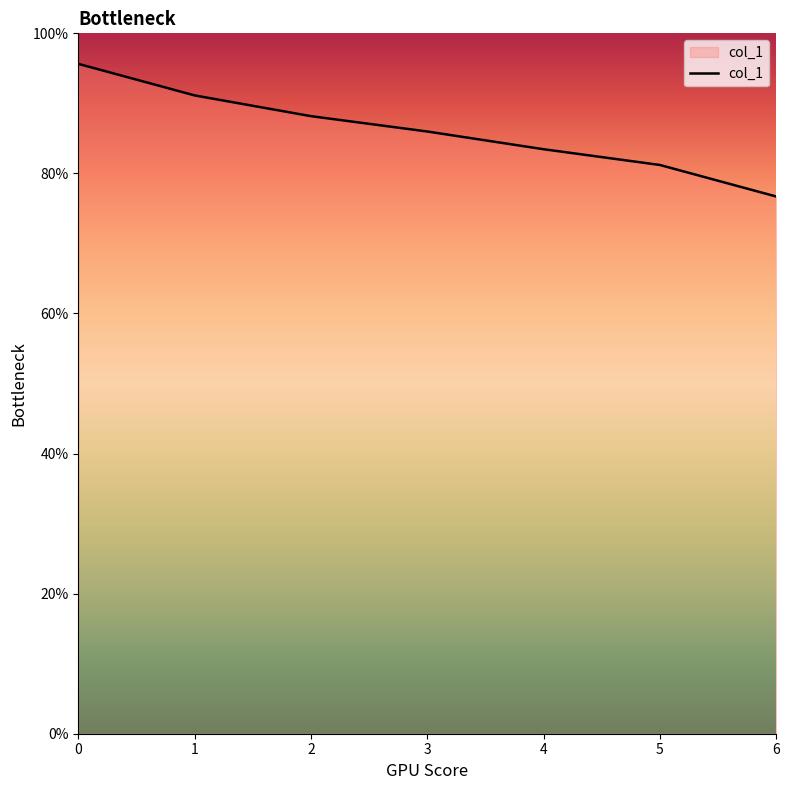

Between 6 and 1, which is larger?

1